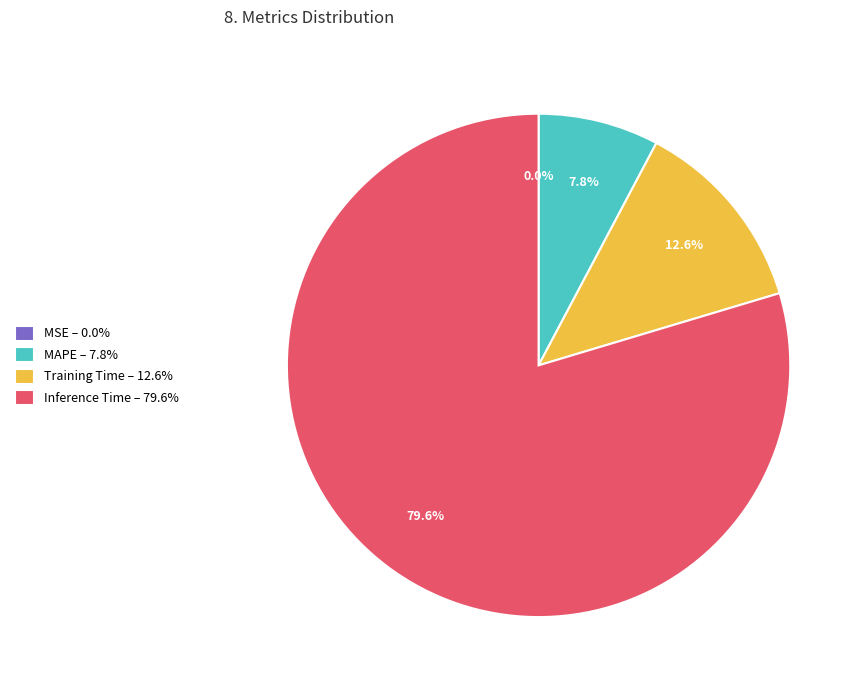

What is the total percentage of MAPE – 7.8% and Training Time – 12.6%?

20.4%